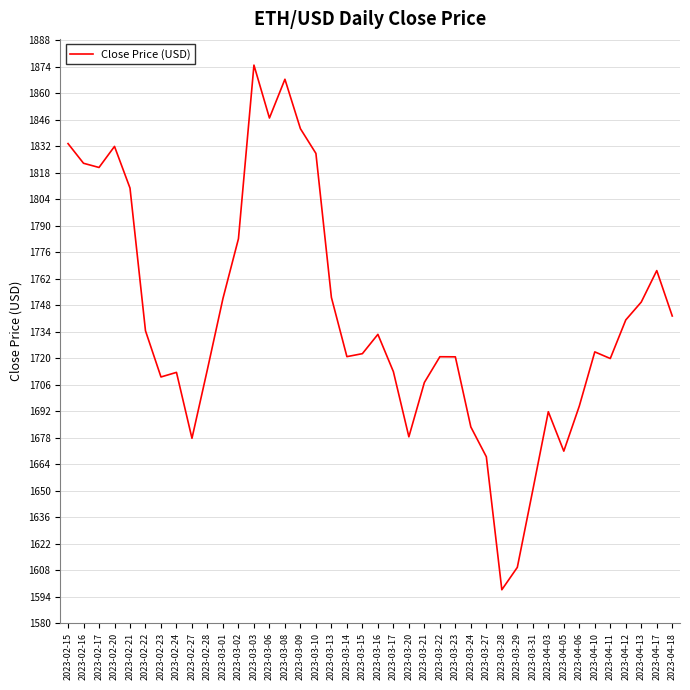

What is the change in value from 2023-03-02 to 2023-03-15?

-60.7